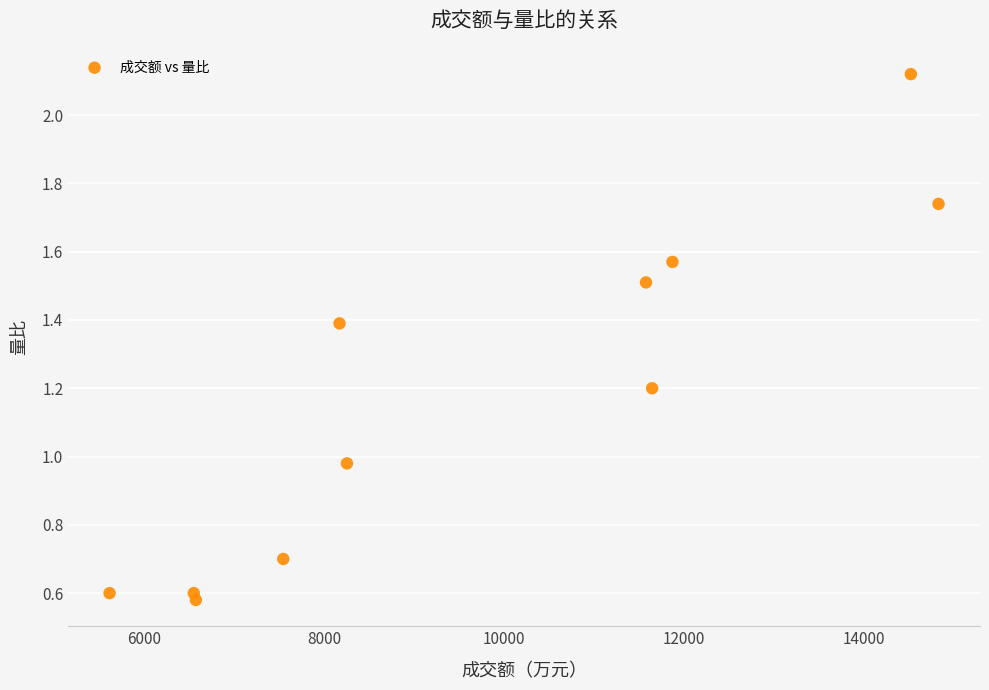

What is the range of X values (max minus min)?

9215.0